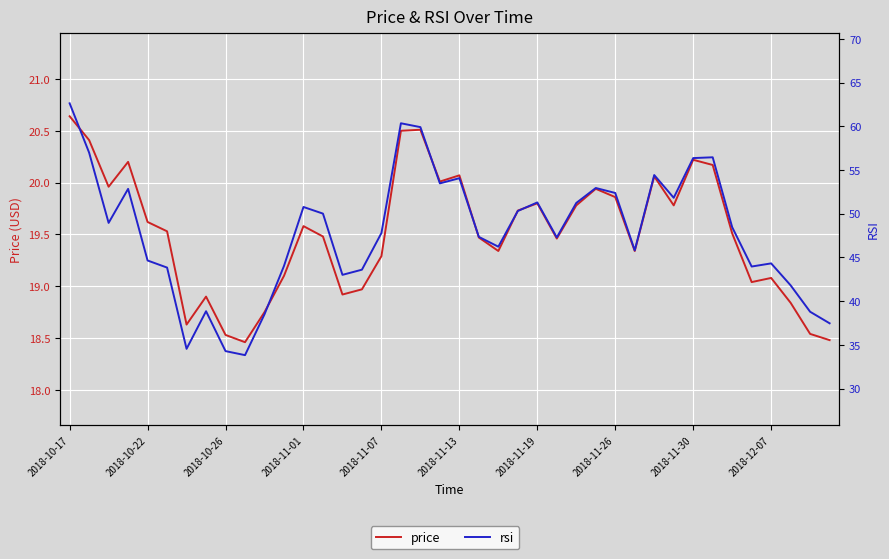

What is the total value across all series at 2018-11-07?

67.1